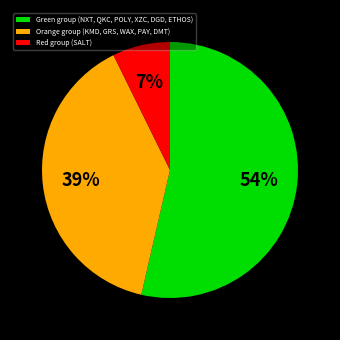

True or false: Red group (SALT) accounts for 7% of the total.

True